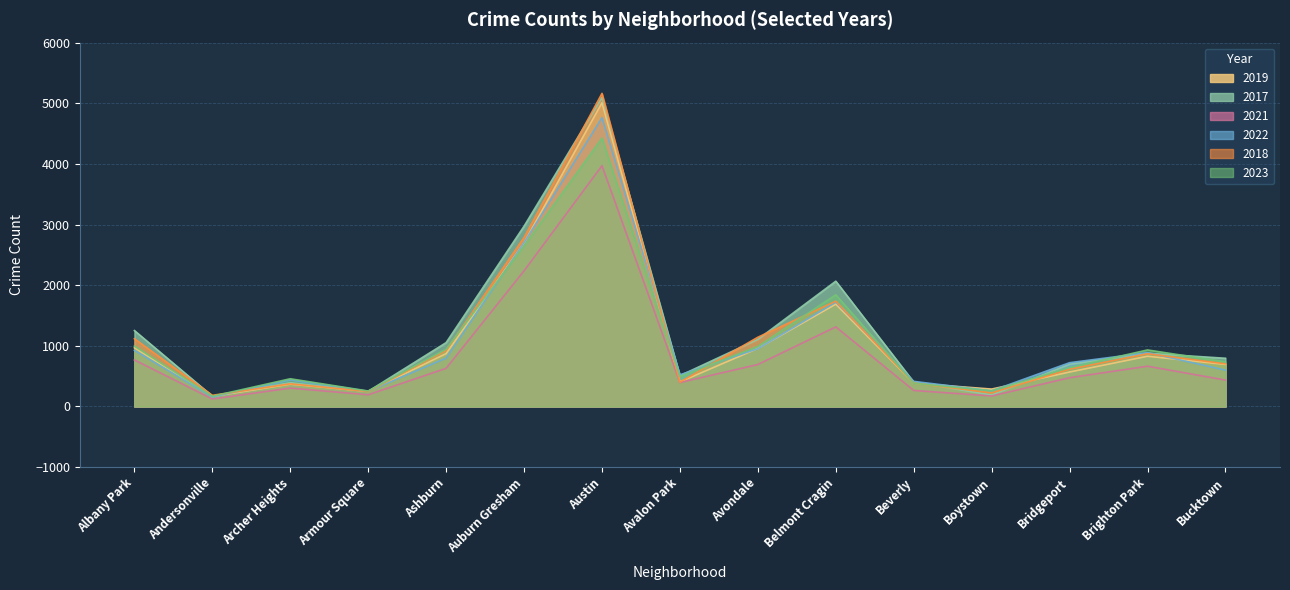

List the labels in order of 2021 value, largest first.

Austin, Auburn Gresham, Belmont Cragin, Albany Park, Avondale, Brighton Park, Ashburn, Bridgeport, Bucktown, Avalon Park, Archer Heights, Beverly, Armour Square, Boystown, Andersonville